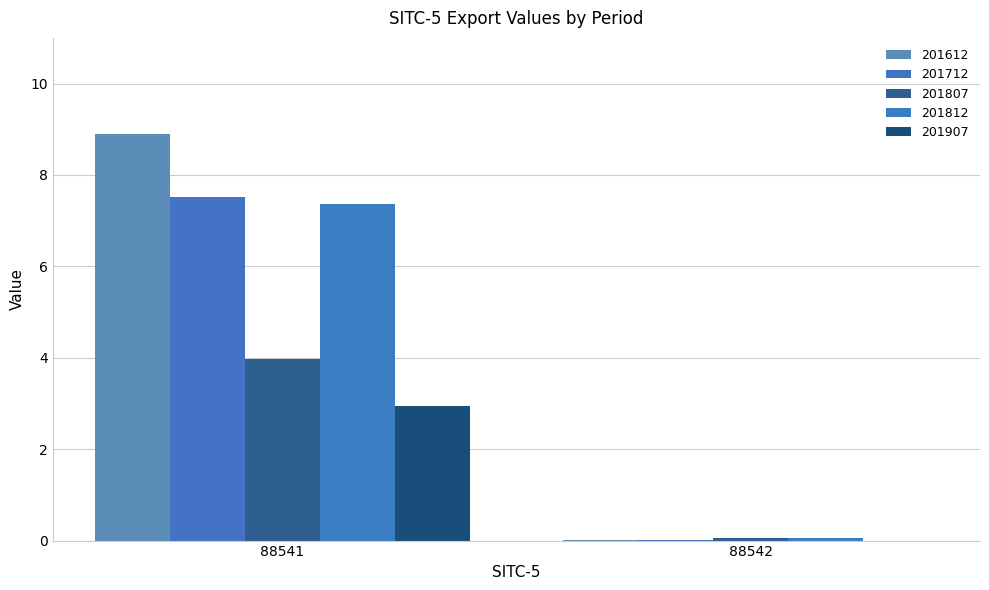

Rank the series at 88541 from highest to lowest value.

201612, 201712, 201812, 201807, 201907